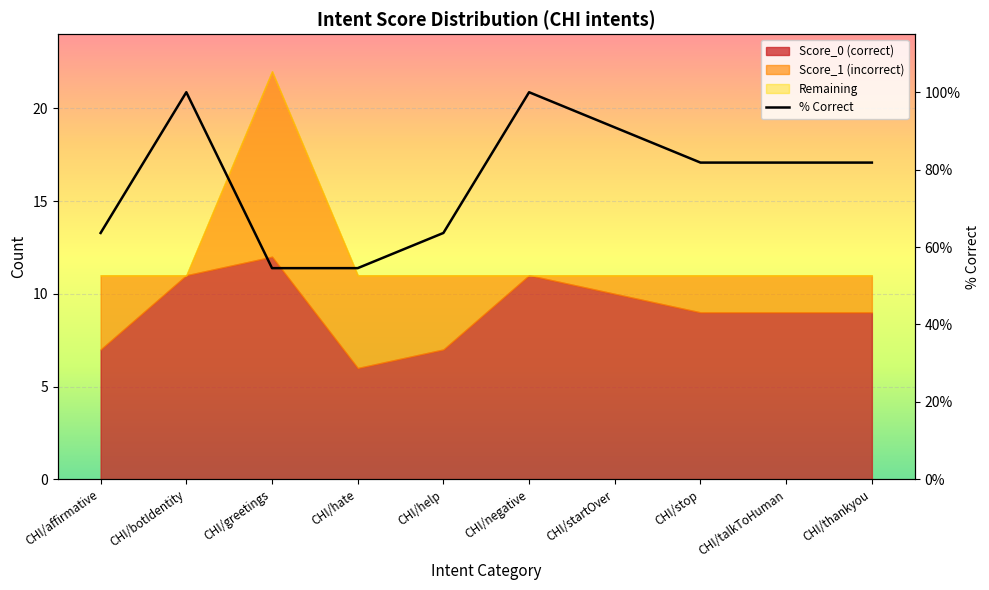

What value does the data have at CHI/startOver?

90.9